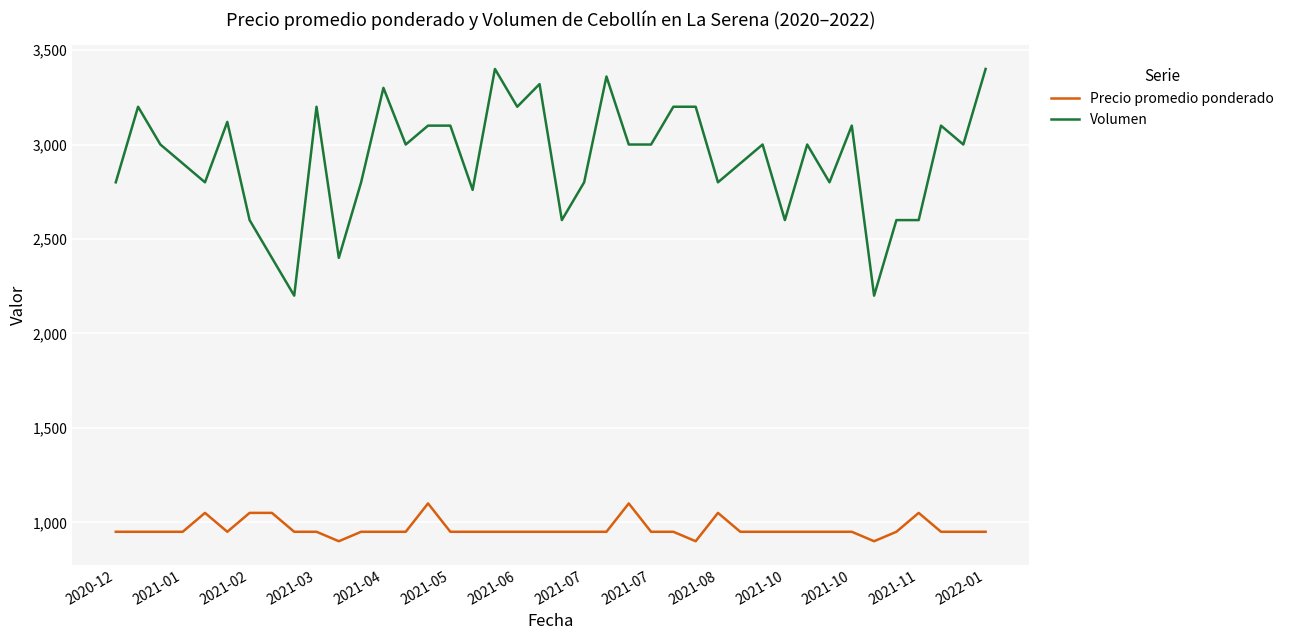

True or false: Precio promedio ponderado and Volumen intersect in this chart.

False